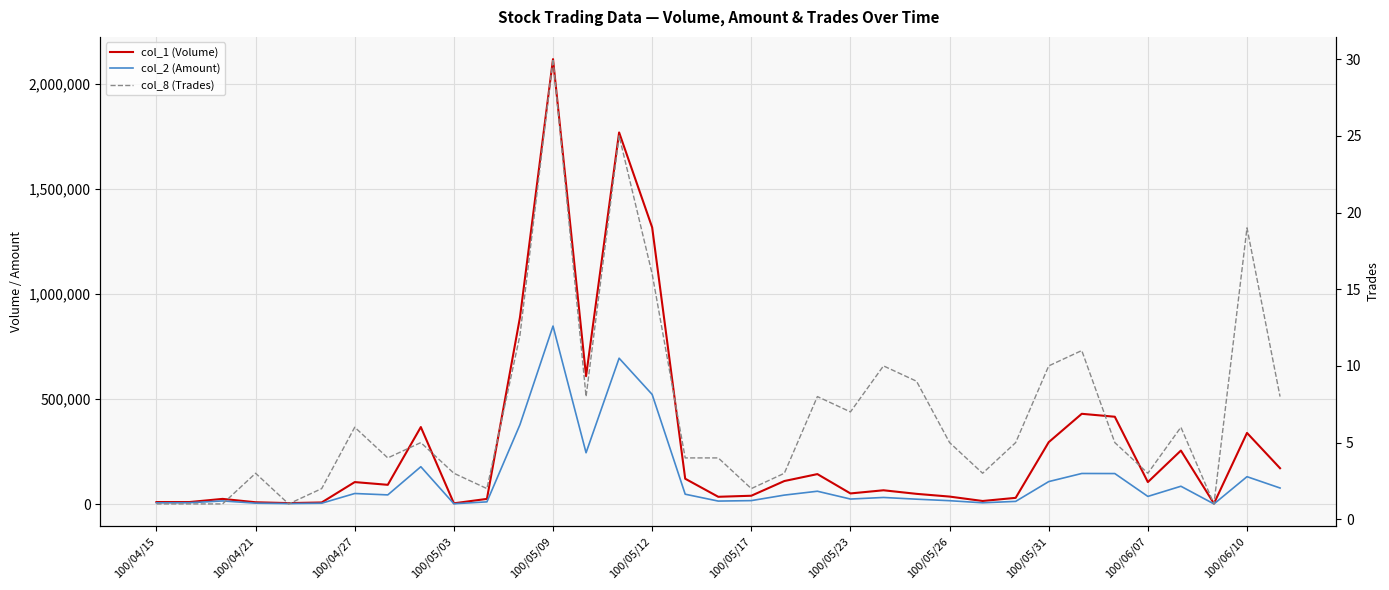

Is the value of col_2 (Amount) at 24 greater than the value of col_1 (Volume) at 32?

Yes